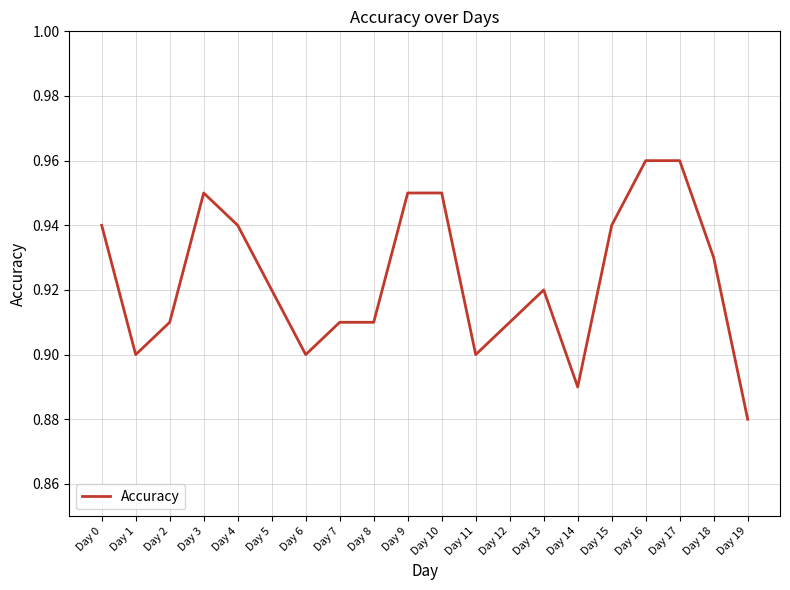

At which label is the value closest to 0?

Day 19